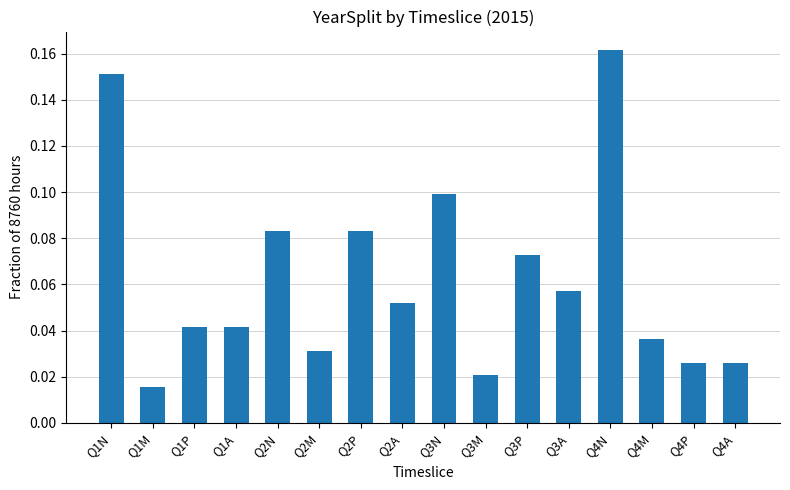

What is the label of the 14th bar from the left?

Q4M